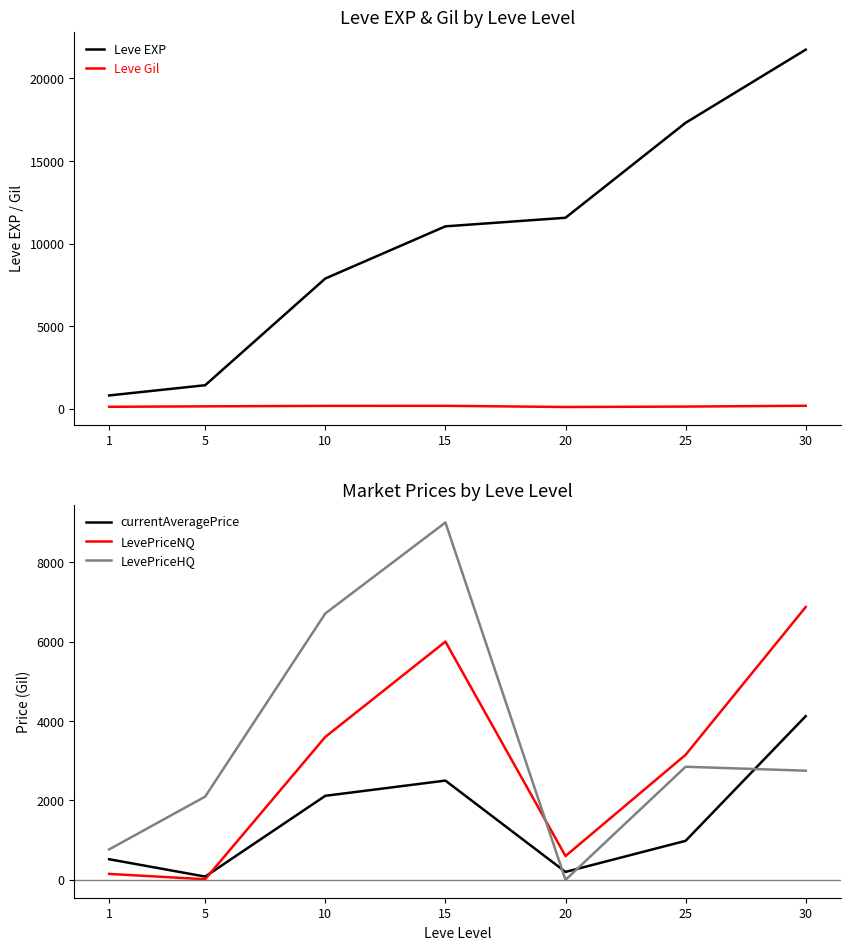

Which series has the largest range (max minus min)?

Leve EXP